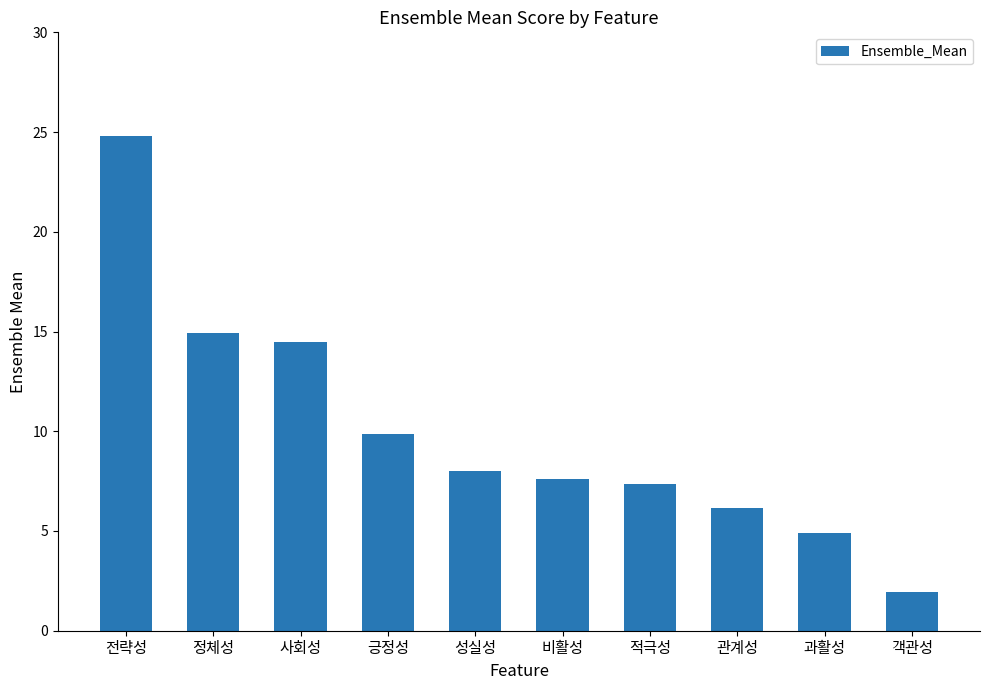

How many values are below 7?

3